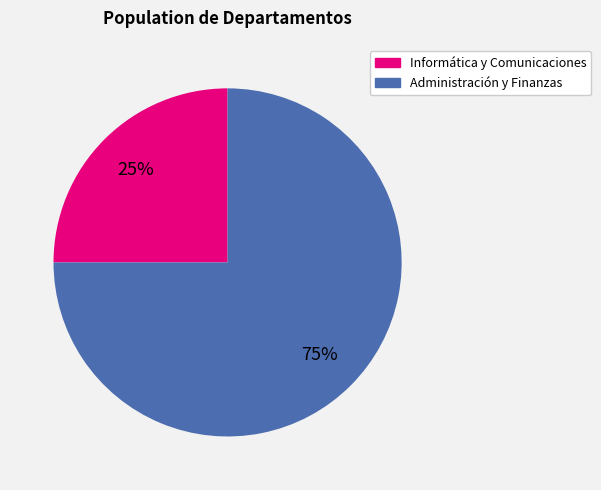

Rank the categories by value from highest to lowest.

Administración y Finanzas, Informática y Comunicaciones